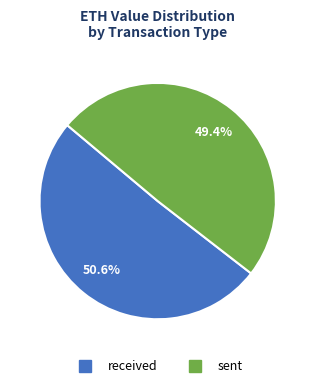

To the nearest percent, what portion does received represent?

51%